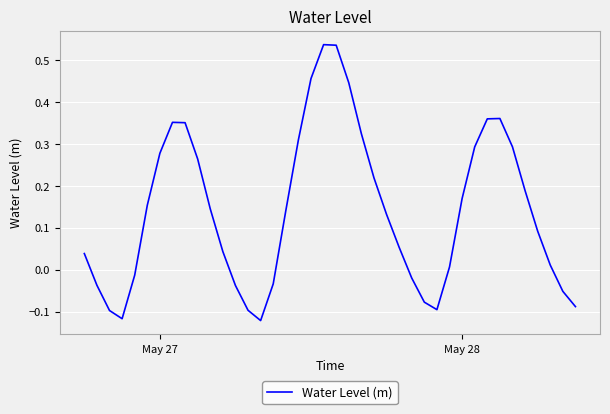

What is the difference between the maximum and minimum values?

0.7